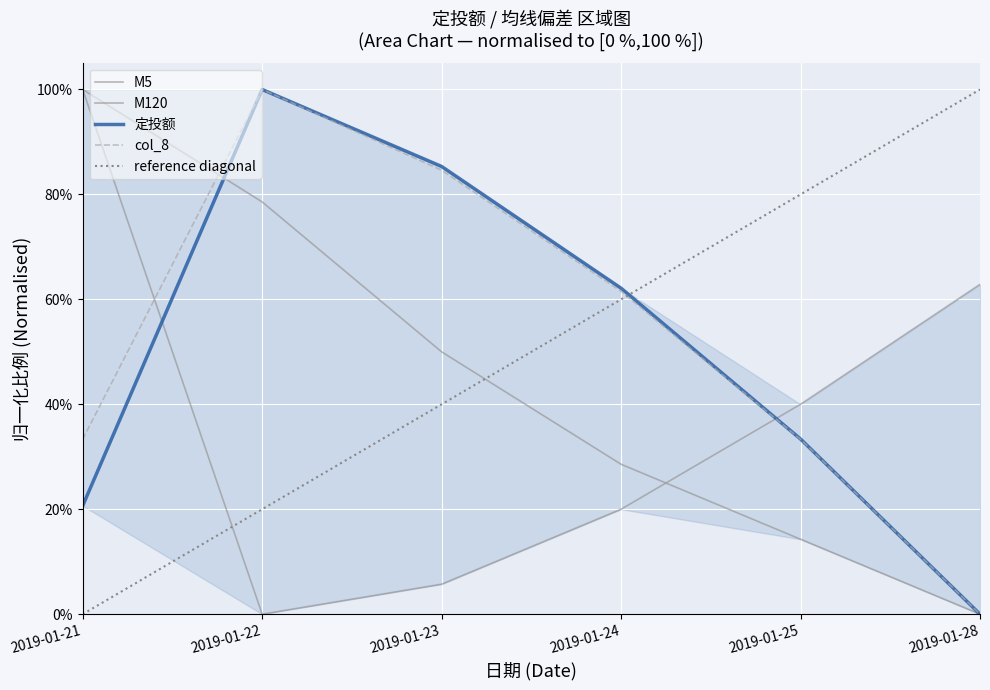

How many lines are shown in the chart?

4